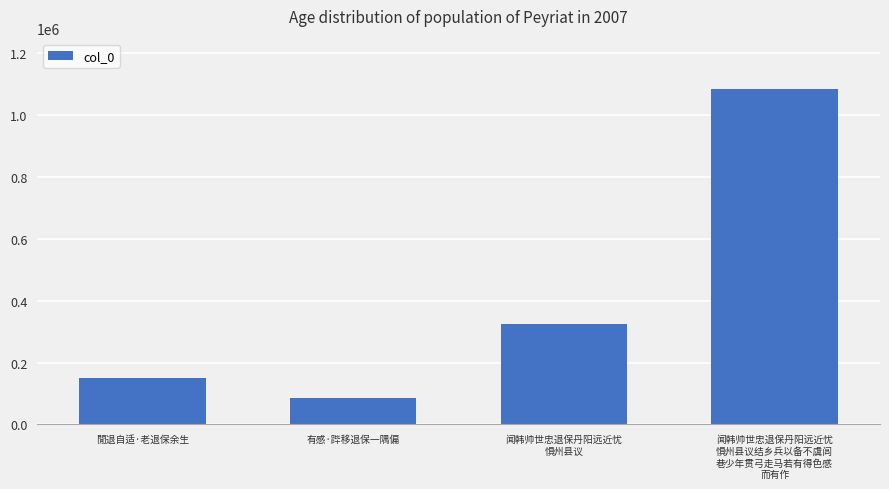

Are the bars horizontal?

No